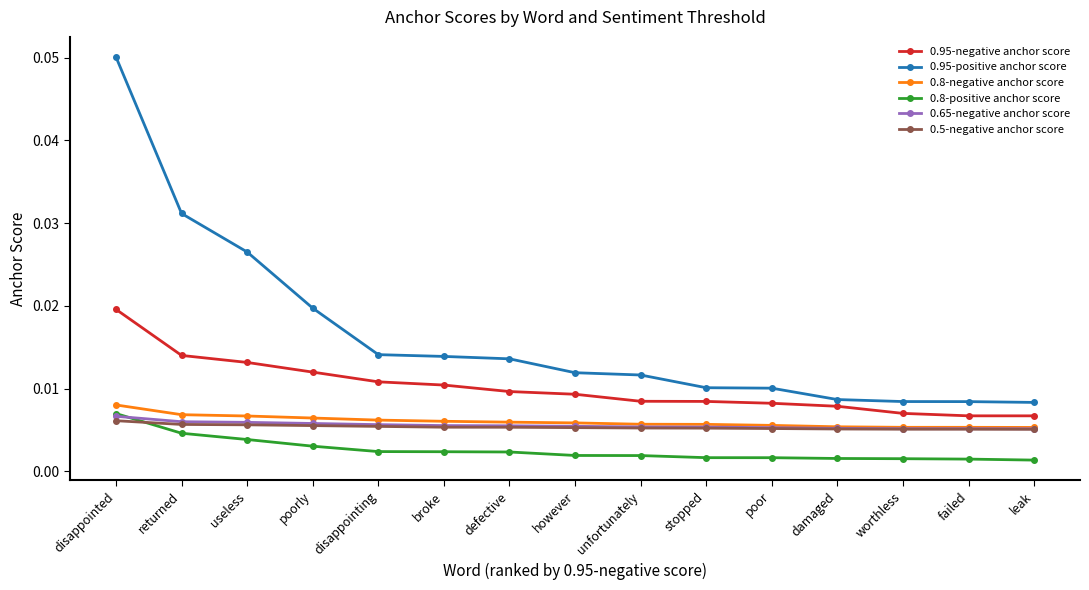

Count the number of categories in the chart.

15